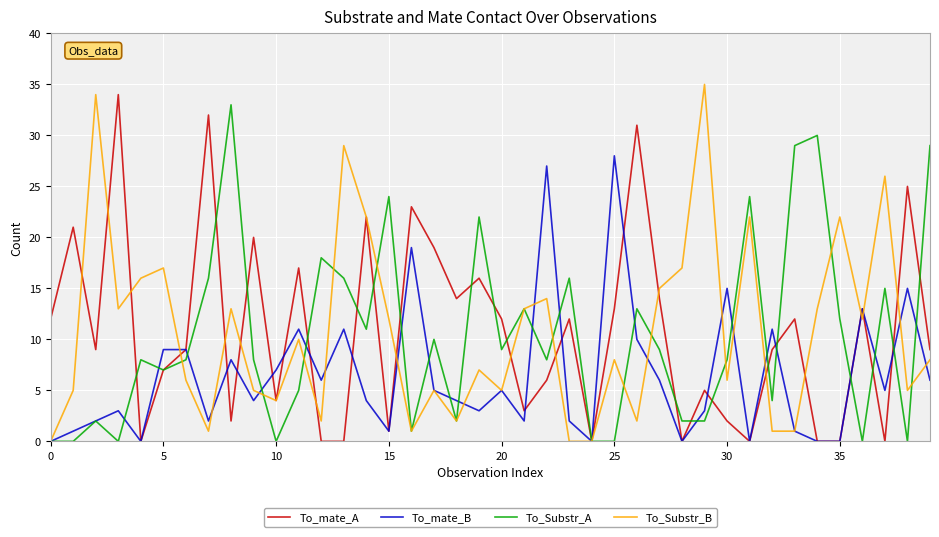

Is this an area chart (filled region under the line)?

No